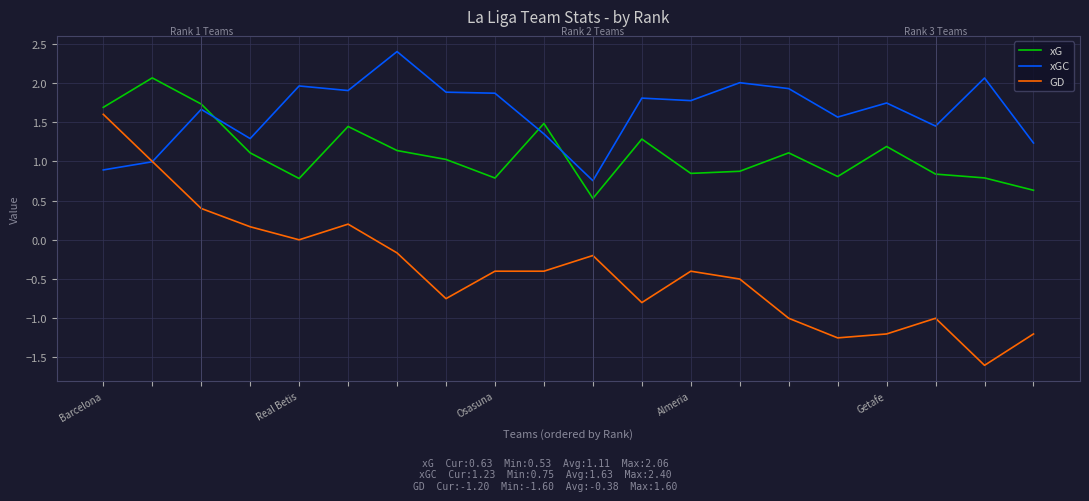

Which series has the widest spread of values?

GD